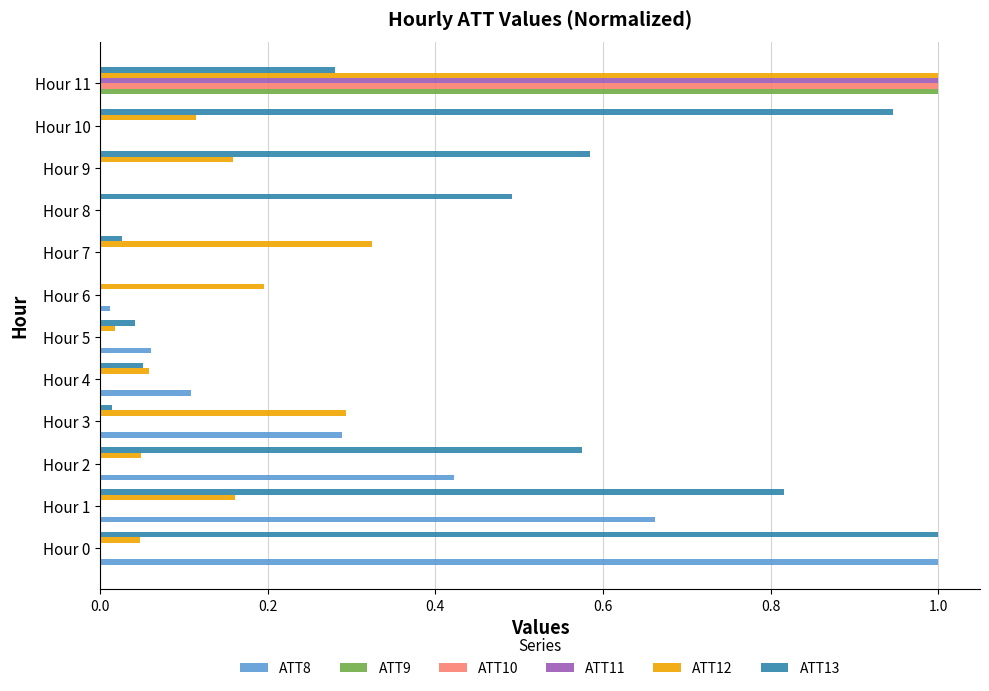

Count the number of categories in the chart.

12